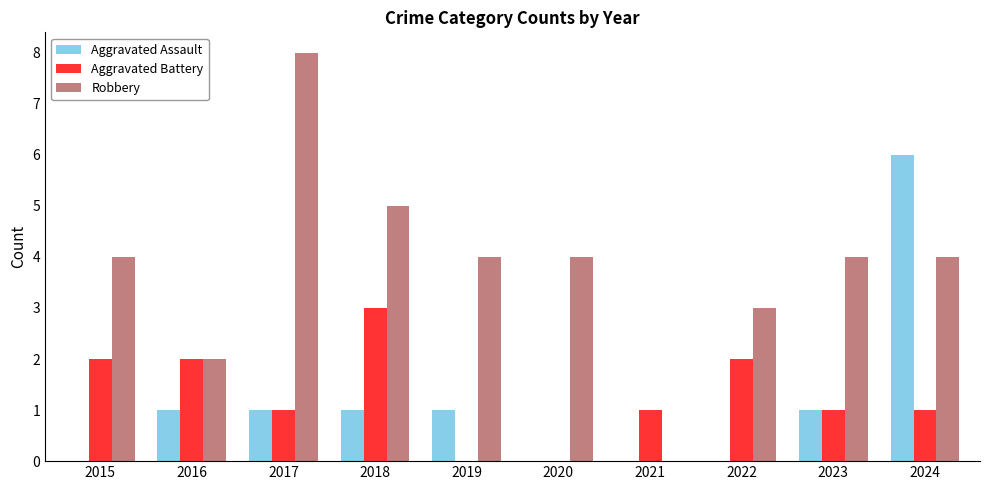

Is the value of Aggravated Assault at 2024 greater than the value of Robbery at 2021?

Yes